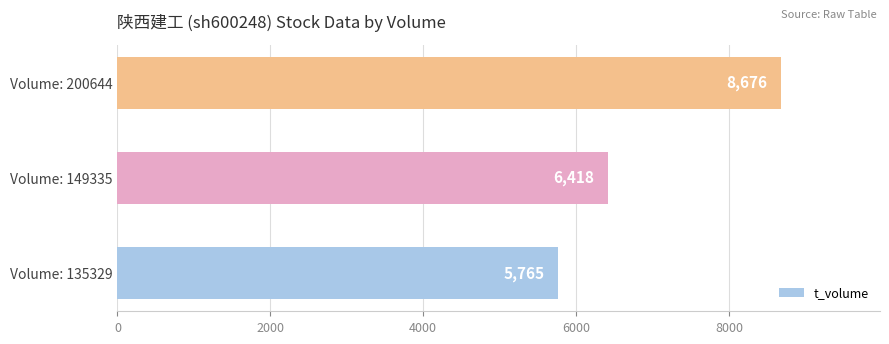

What is the change in value from Volume: 135329 to Volume: 149335?

+653